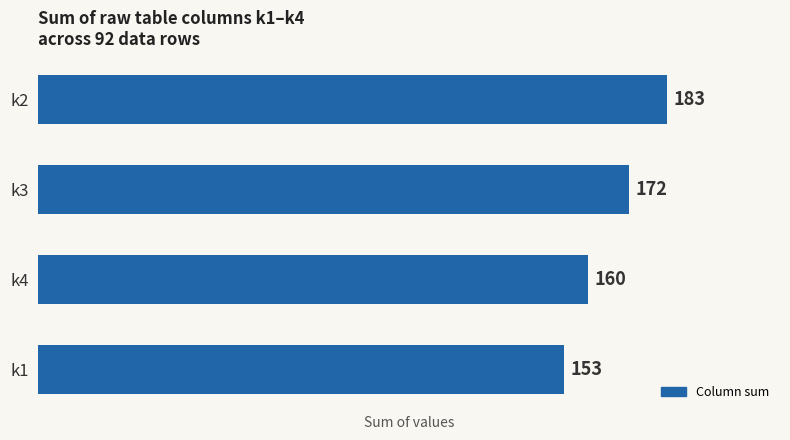

How many data points are less than 172?

2